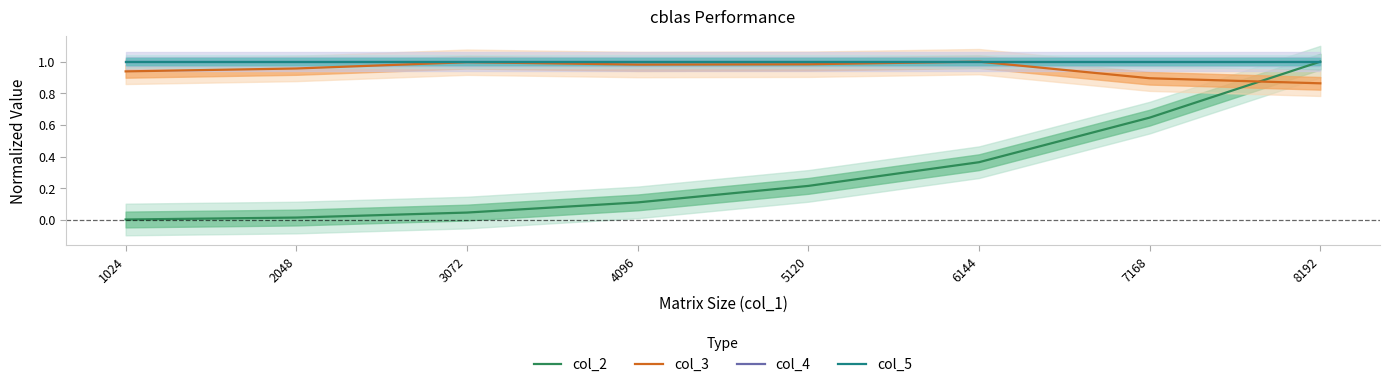

Reading left to right, transcribe all the data shown in this chart.

col_2: 0.0	0.0	0.0	0.1	0.2	0.4	0.6	1.0
col_3: 0.9	1.0	1.0	1.0	1.0	1.0	0.9	0.9
col_4: 1.0	1.0	1.0	1.0	1.0	1.0	1.0	1.0
col_5: 1.0	1.0	1.0	1.0	1.0	1.0	1.0	1.0